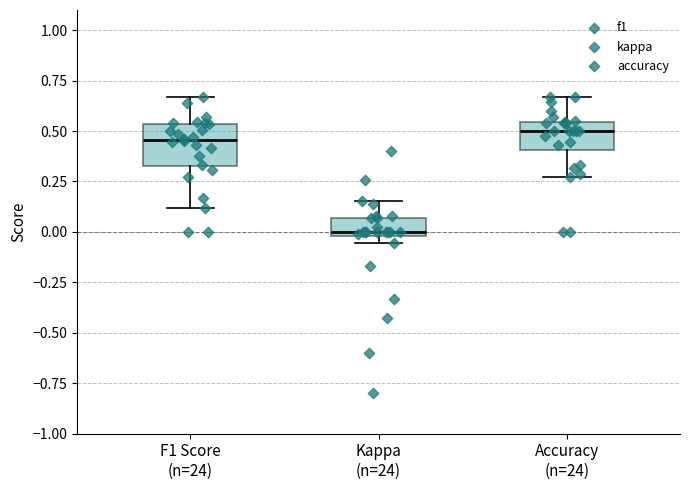

Reading left to right, read every box against the y-axis: the position of its median line, the range the box covers, and the ends of its whiskers. The values are not printed on the chart, so give them approximately, as read against the axis.

F1 Score (n=24): median 0.45, box 0.35 to 0.55, whiskers 0.10 to 0.65
Kappa (n=24): median 0.00 (just above the box's lower edge), box 0.00 to 0.05, whiskers -0.05 to 0.15
Accuracy (n=24): median 0.50, box 0.40 to 0.55, whiskers 0.25 to 0.65